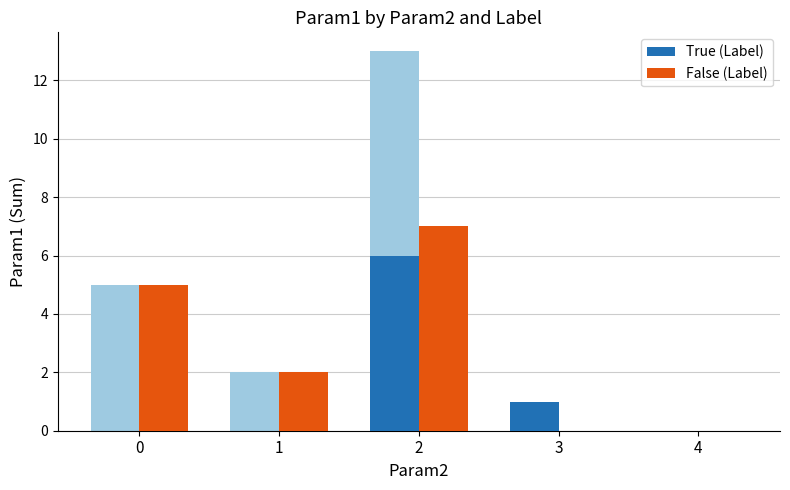

What is the greatest value displayed?

7